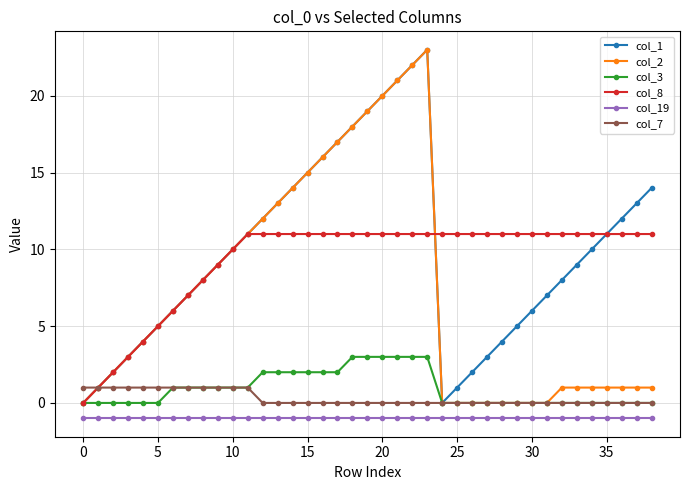

Does the chart display data point markers on the line(s)?

Yes